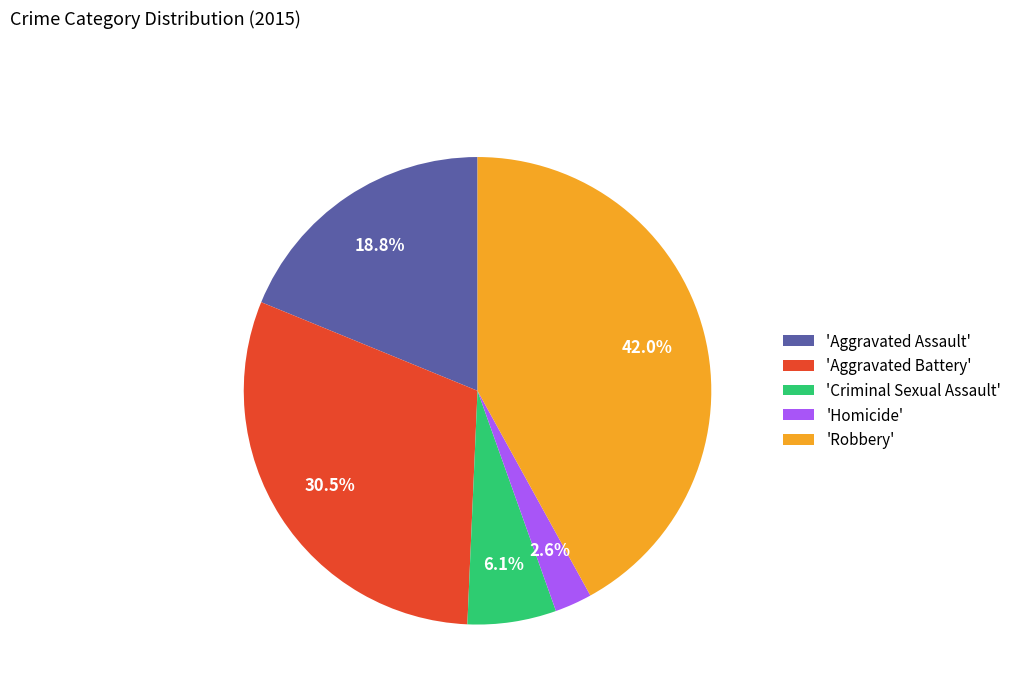

How many slices are in this pie chart?

5